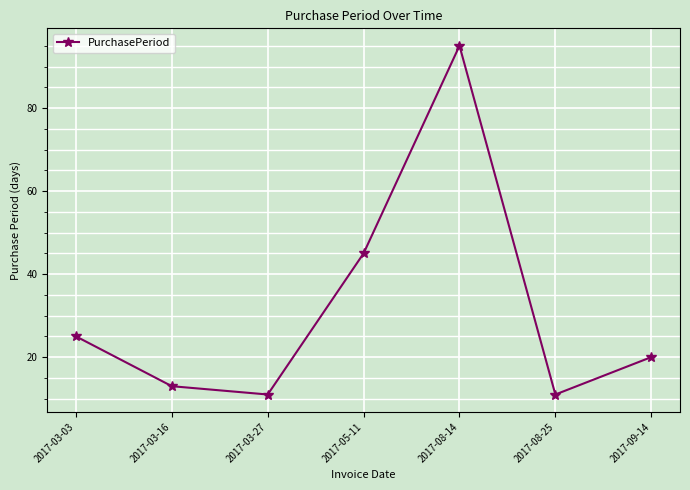

True or false: the data shows 4 at 2017-03-16.

False